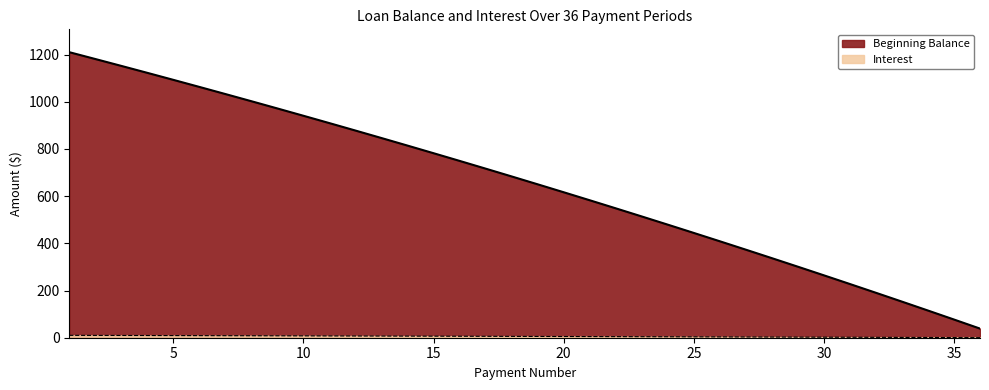

Which series changed the most between 8 and 19?

Beginning Balance